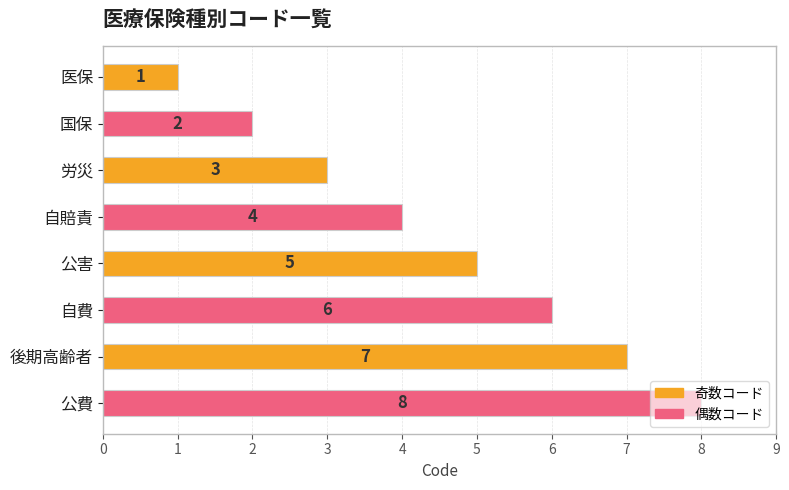

Rank the categories by value from lowest to highest.

医保, 国保, 労災, 自賠責, 公害, 自費, 後期高齢者, 公費